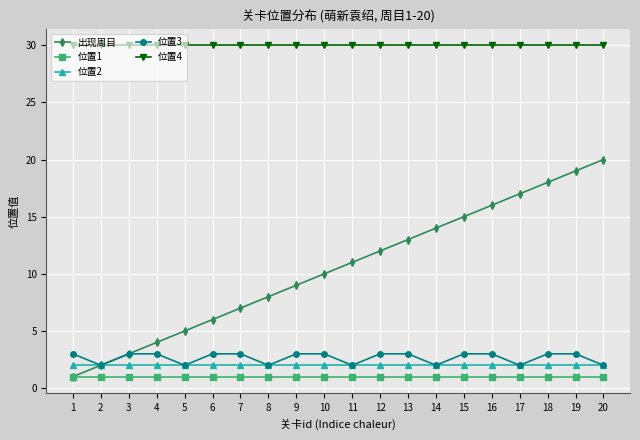

Is the value of 位置3 at 6 greater than the value of 位置2 at 6?

Yes